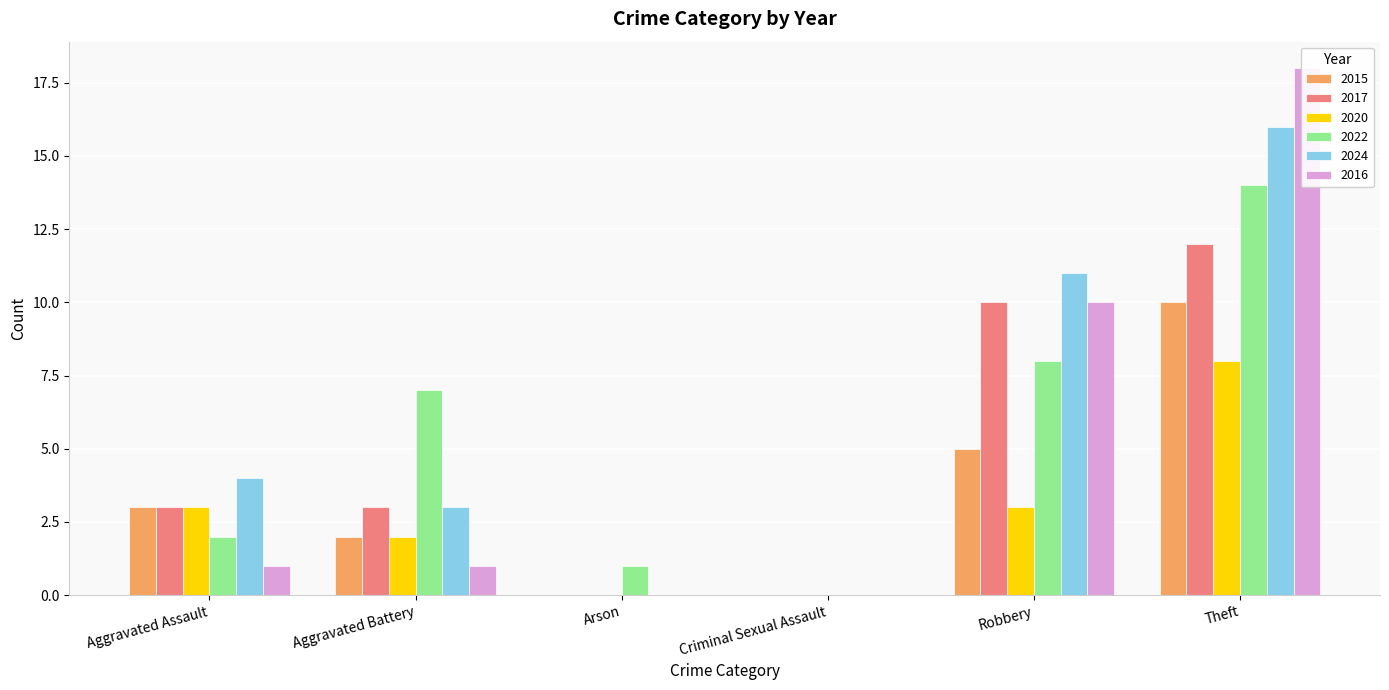

Reading left to right, what are all the values shown in this chart?

2015: 3	2	0	0	5	10
2017: 3	3	0	0	10	12
2020: 3	2	0	0	3	8
2022: 2	7	1	0	8	14
2024: 4	3	0	0	11	16
2016: 1	1	0	0	10	18